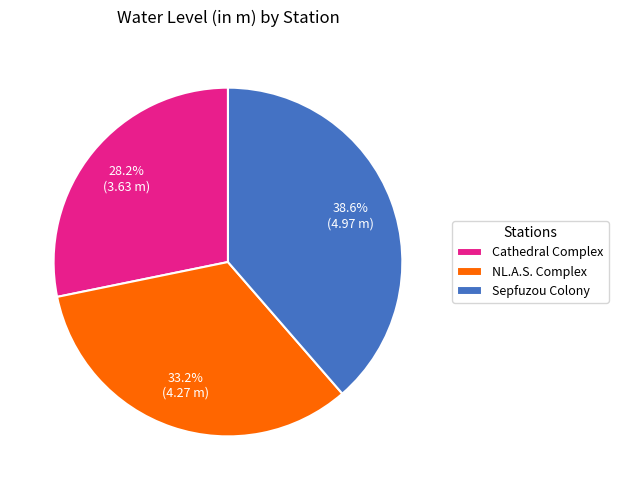

Does NL.A.S. Complex represent more than half of the total?

No